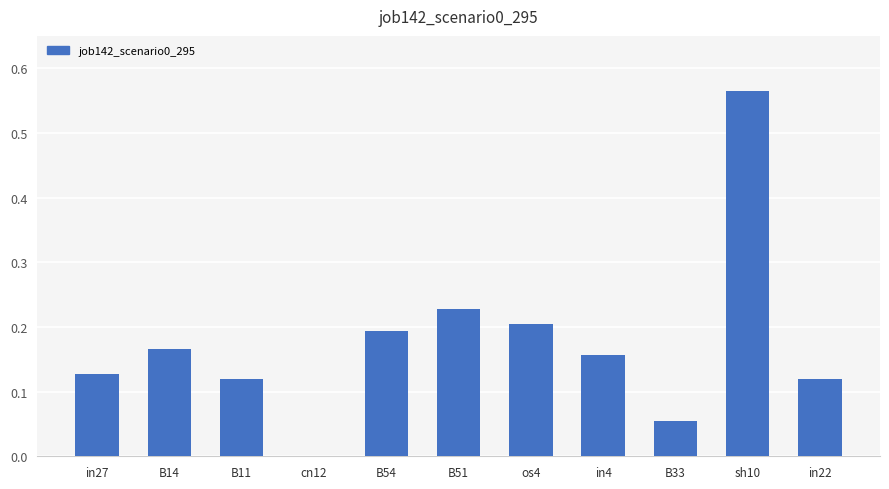

Are the bars horizontal?

No